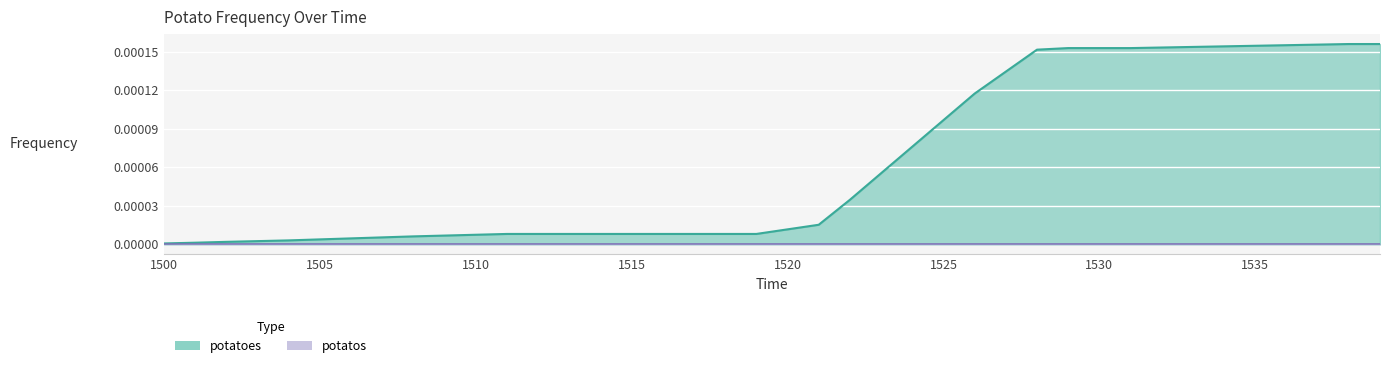

Rank the categories by value from highest to lowest.

1538, 1539, 1537, 1536, 1535, 1534, 1533, 1532, 1529, 1530, 1531, 1528, 1527, 1526, 1525, 1524, 1523, 1522, 1521, 1520, 1511, 1512, 1513, 1514, 1515, 1516, 1517, 1518, 1519, 1510, 1509, 1508, 1507, 1506, 1505, 1504, 1503, 1502, 1501, 1500